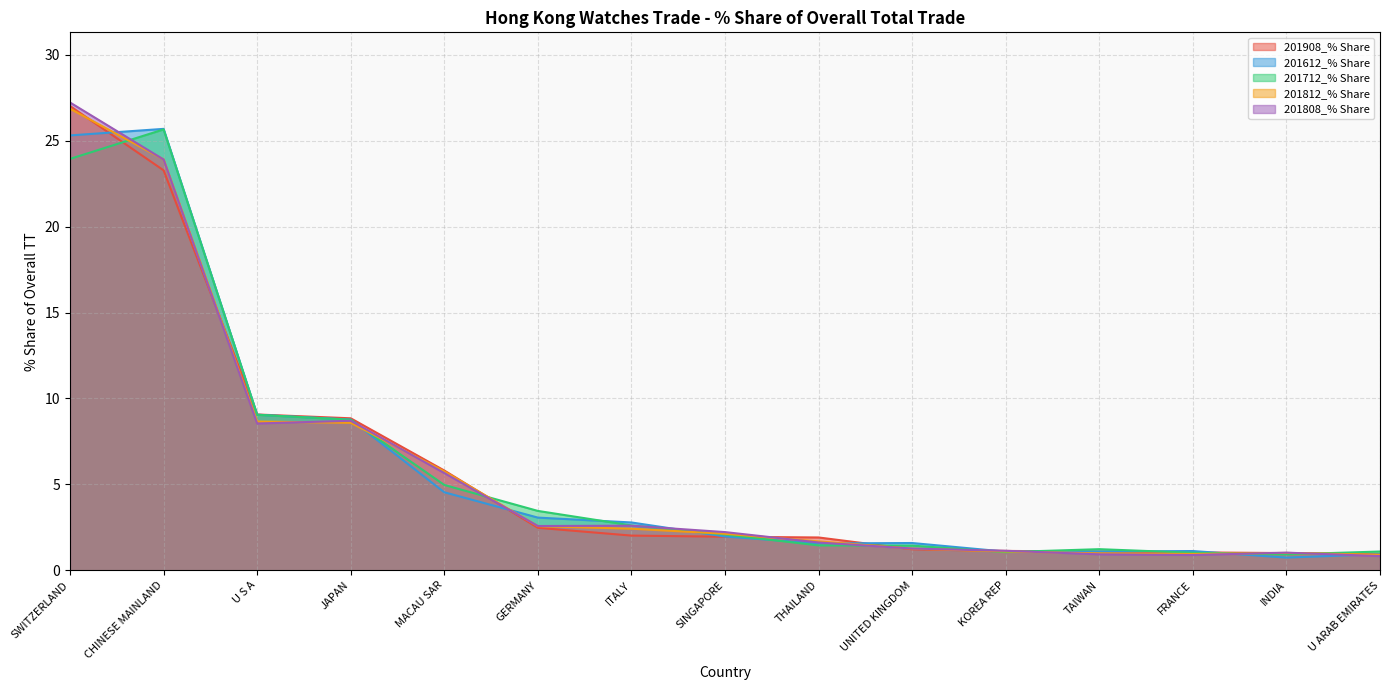

Reading right to left, list all the values displayed in this chart.

201908_% Share: 0.9	1.0	1.0	1.1	1.1	1.2	1.9	1.9	2.0	2.5	5.8	8.8	9.1	23.3	27.0
201612_% Share: 0.9	0.7	1.1	1.1	1.1	1.6	1.6	2.0	2.8	3.1	4.5	8.8	9.1	25.7	25.3
201712_% Share: 1.1	0.9	1.0	1.2	1.1	1.4	1.4	2.1	2.6	3.5	5.0	8.8	9.1	25.7	23.9
201812_% Share: 0.9	1.0	0.9	1.0	1.1	1.3	1.7	2.1	2.4	2.6	5.8	8.6	8.7	23.9	26.9
201808_% Share: 0.8	1.0	0.9	0.9	1.1	1.3	1.6	2.2	2.6	2.6	5.7	8.7	8.5	23.9	27.2